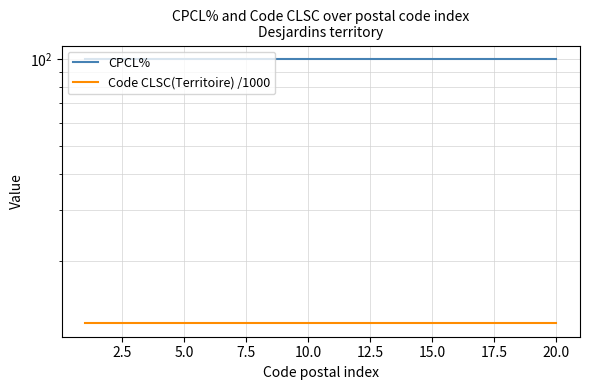

True or false: Code CLSC(Territoire) /1000 has a value of 21.1 at 20.0.

False